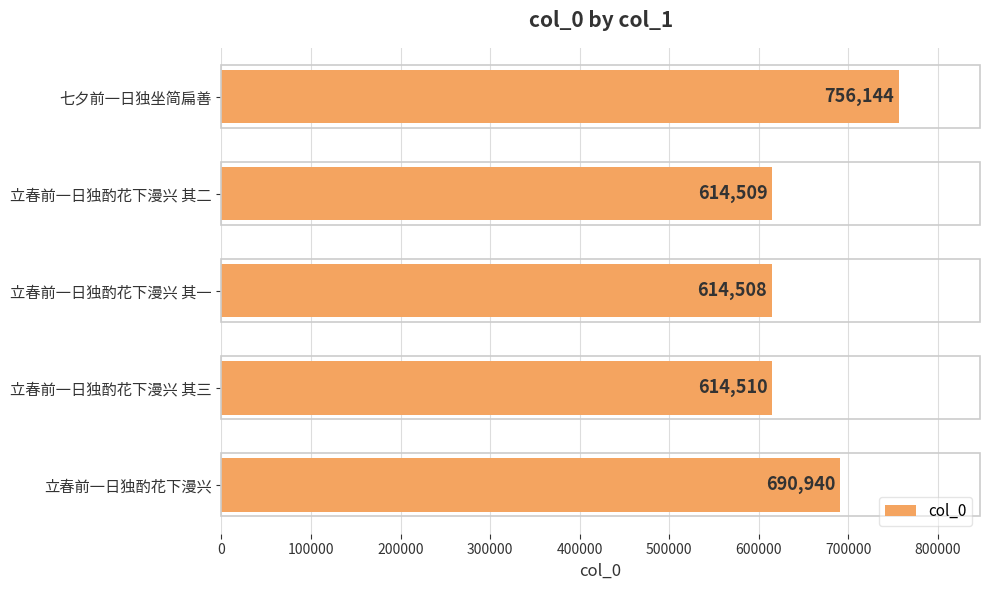

How many series are shown in this chart?

1